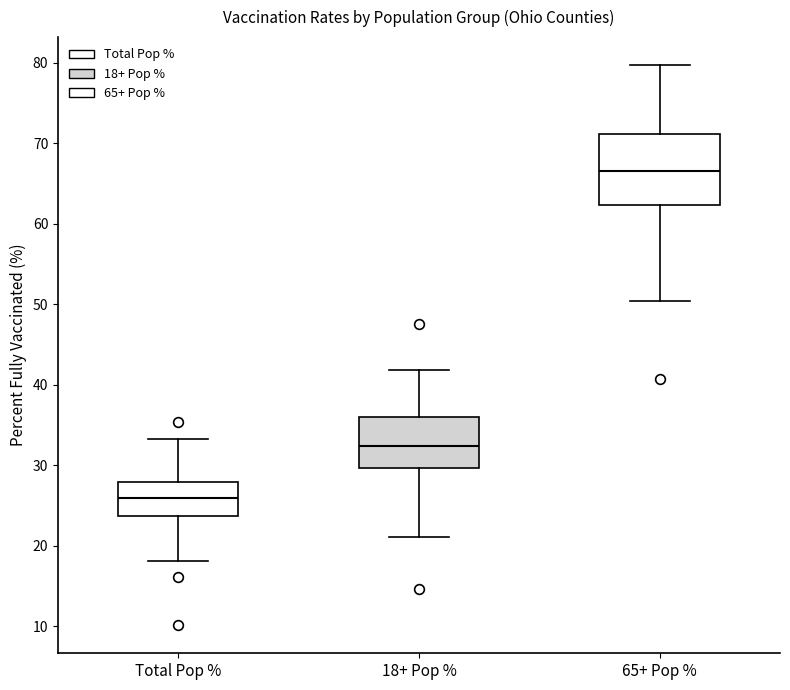

Reading left to right, read every box against the y-axis: the position of its median line, the range the box covers, and the ends of its whiskers. The values are not printed on the chart, so give them approximately, as read against the axis.

Total Pop %: median 26, box 24 to 28, whiskers 18 to 33
18+ Pop %: median 32, box 30 to 36, whiskers 21 to 42
65+ Pop %: median 67, box 62 to 71, whiskers 50 to 80